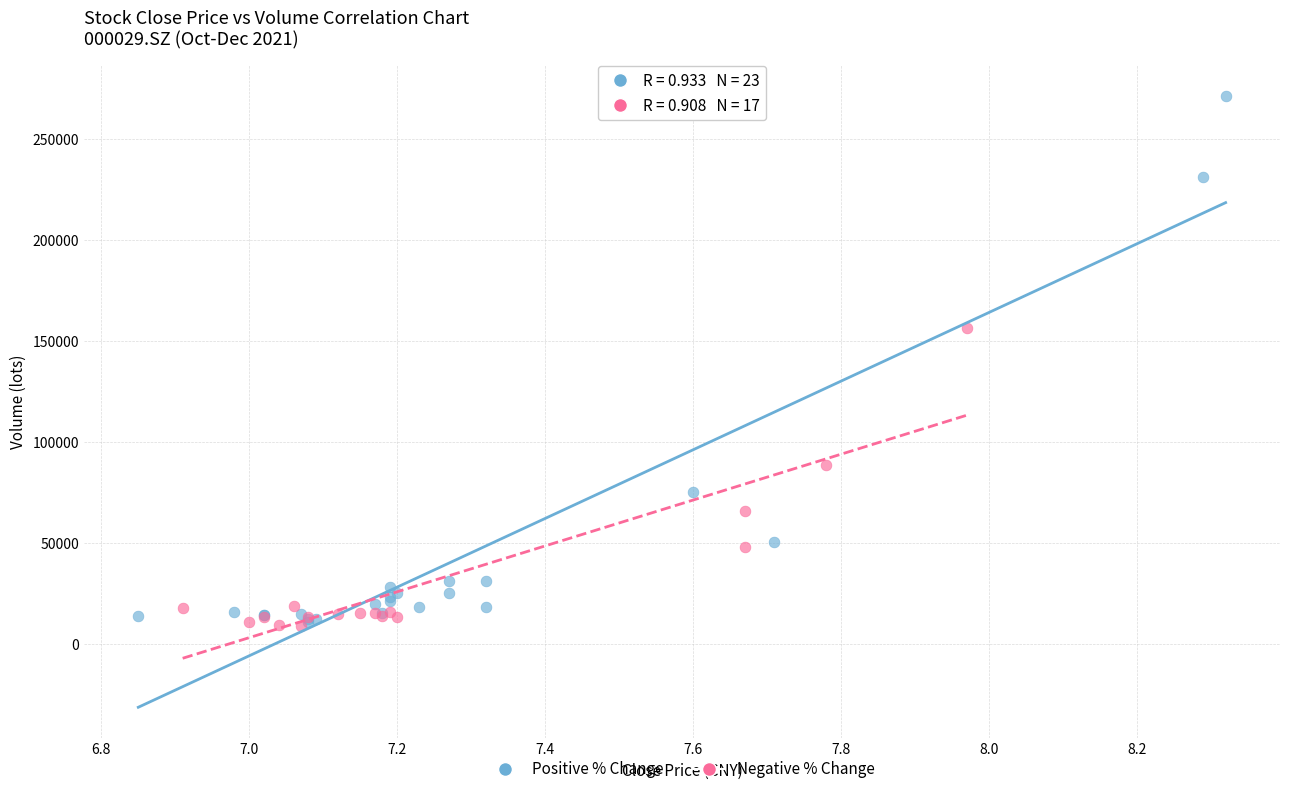

What are all the series names shown in the legend?

Positive % Change, Negative % Change